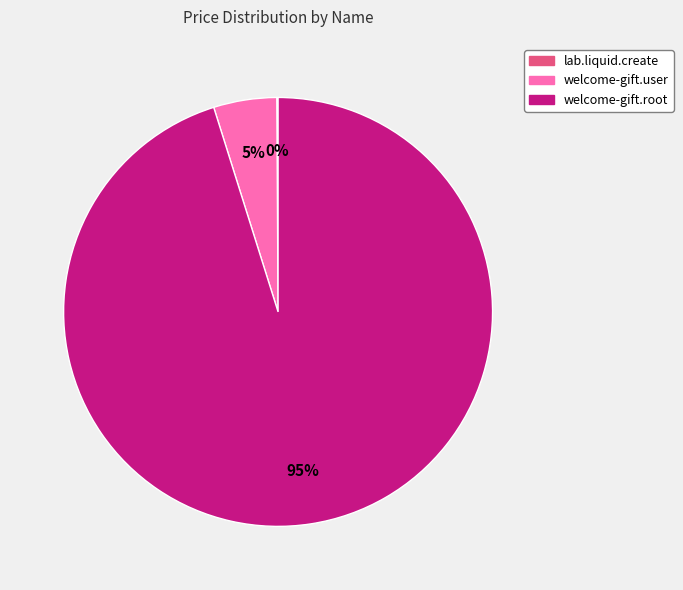

Between welcome-gift.user and welcome-gift.root, which is larger?

welcome-gift.root